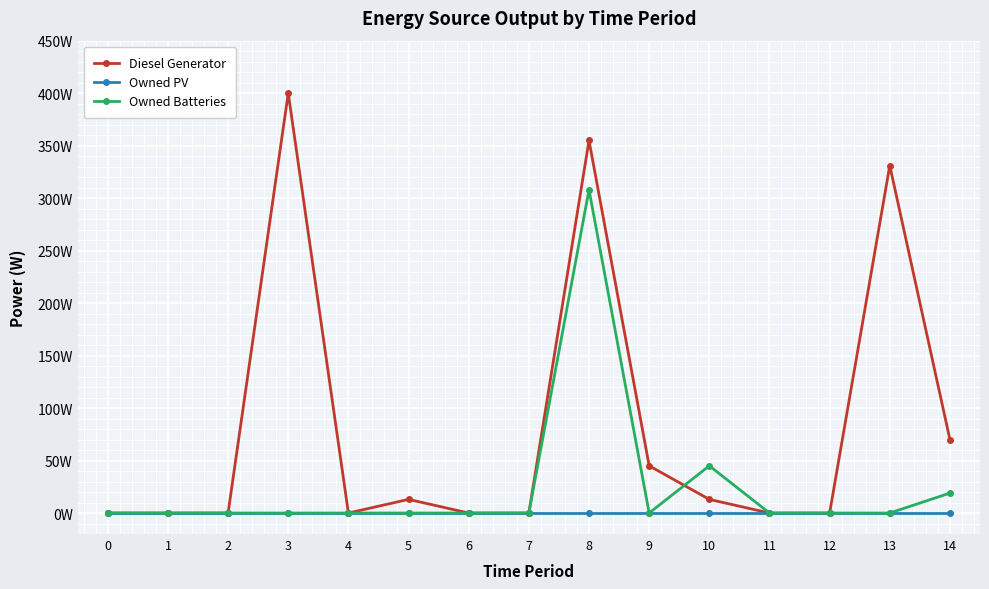

True or false: Owned PV and Diesel Generator intersect in this chart.

False